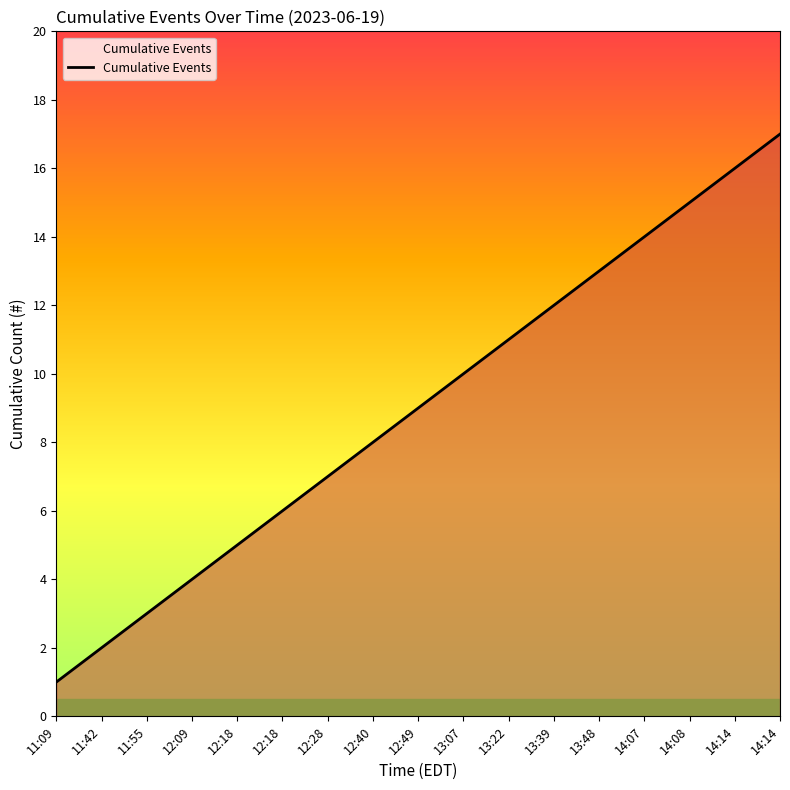

At which label does the data first exceed 9?

13:07